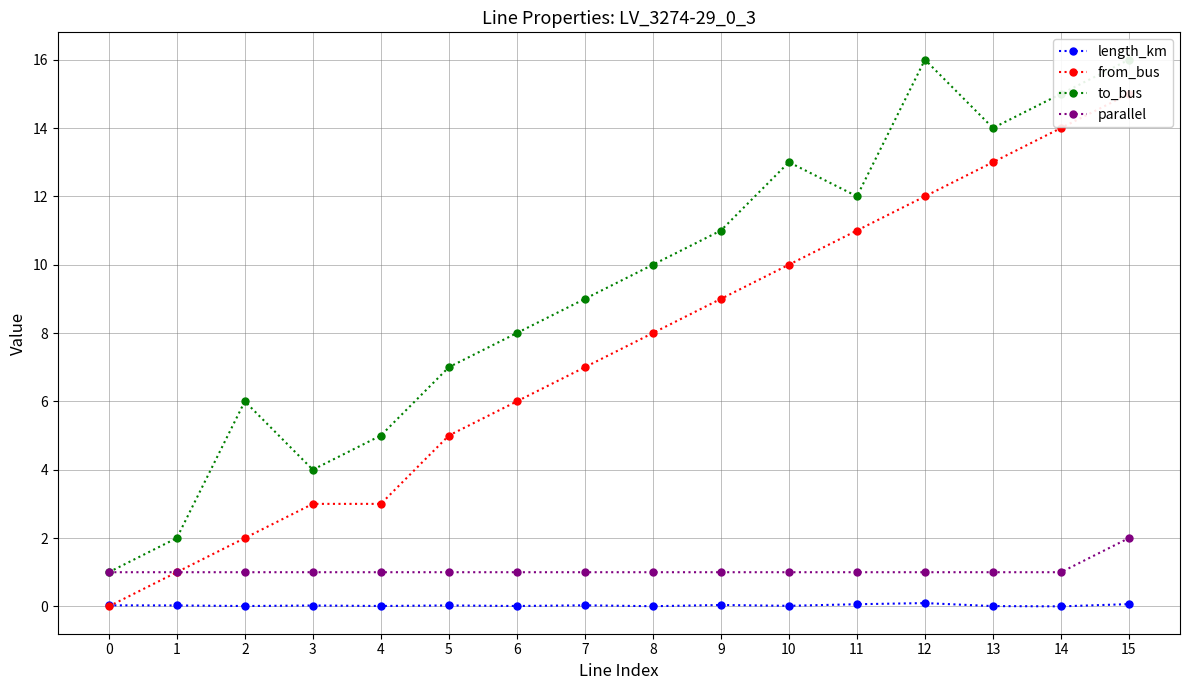

True or false: to_bus and from_bus cross at least once.

False